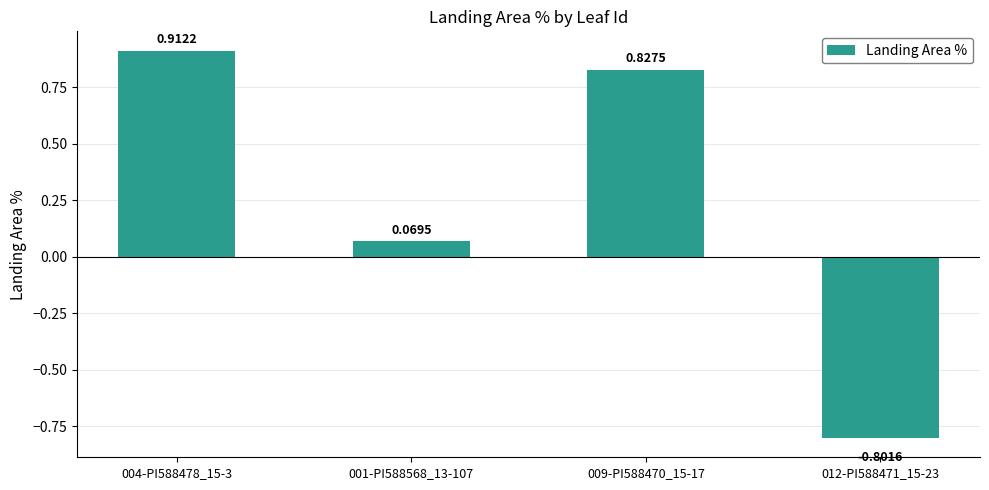

Count the number of categories in the chart.

4